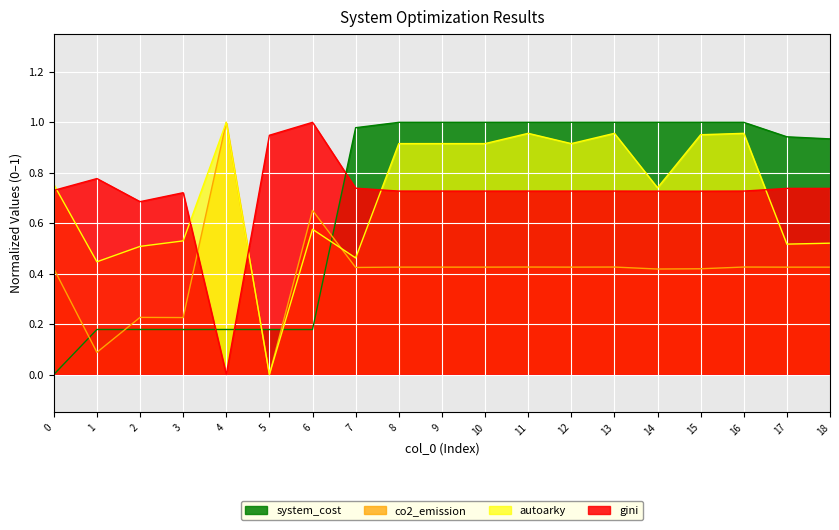

True or false: autoarky and co2_emission cross at least once.

True